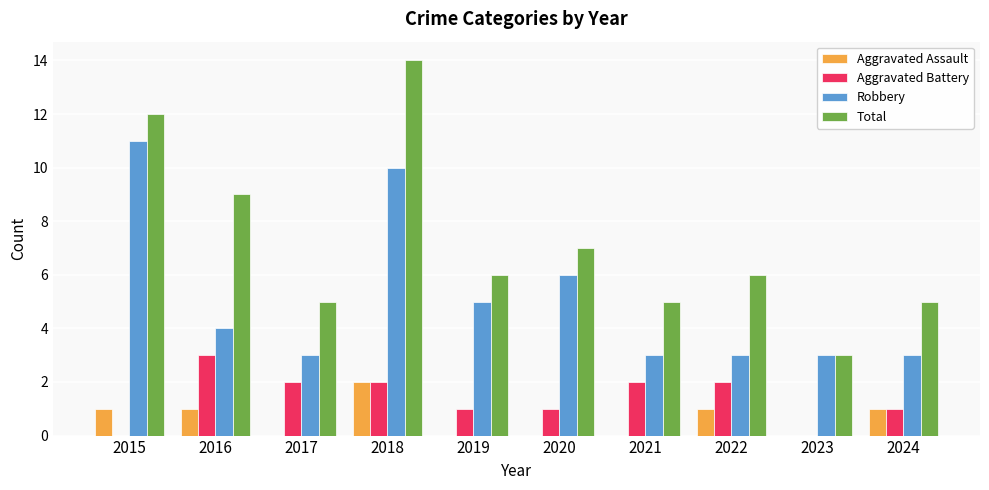

Which series has the largest range (max minus min)?

Total